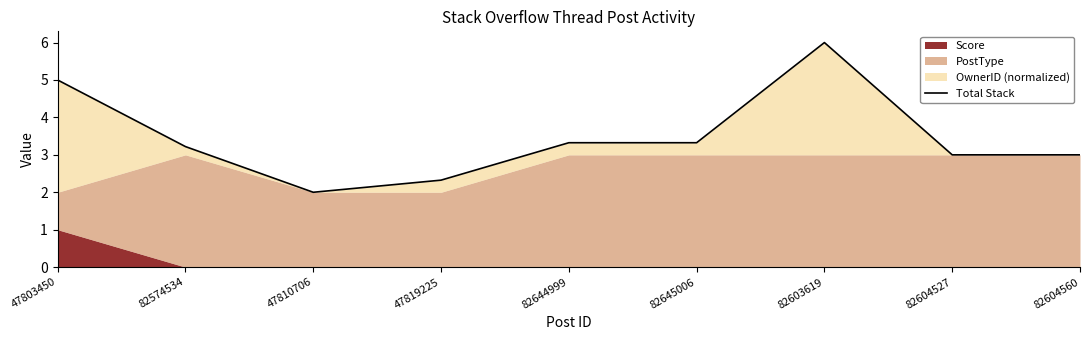

What is the difference between the second highest and second lowest values?

2.7